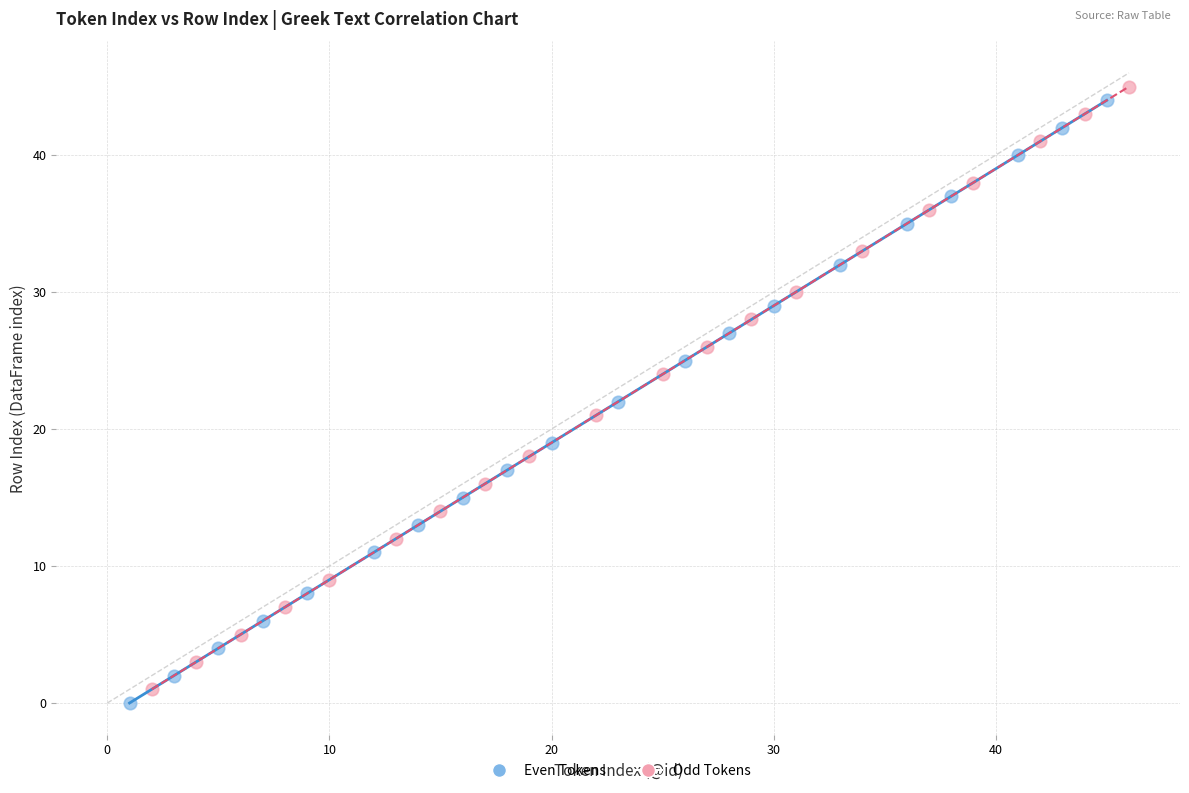

Which series reaches the minimum Y coordinate?

Even Tokens